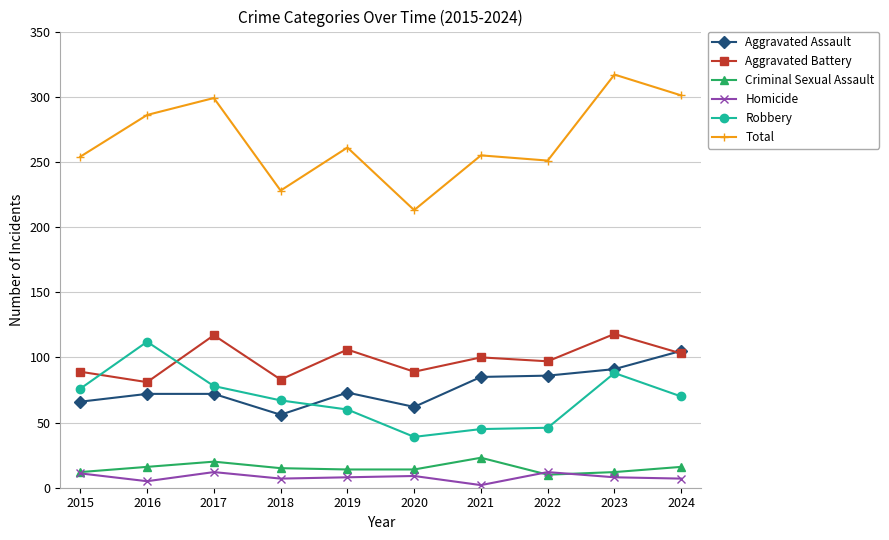

True or false: Aggravated Battery and Homicide intersect in this chart.

False